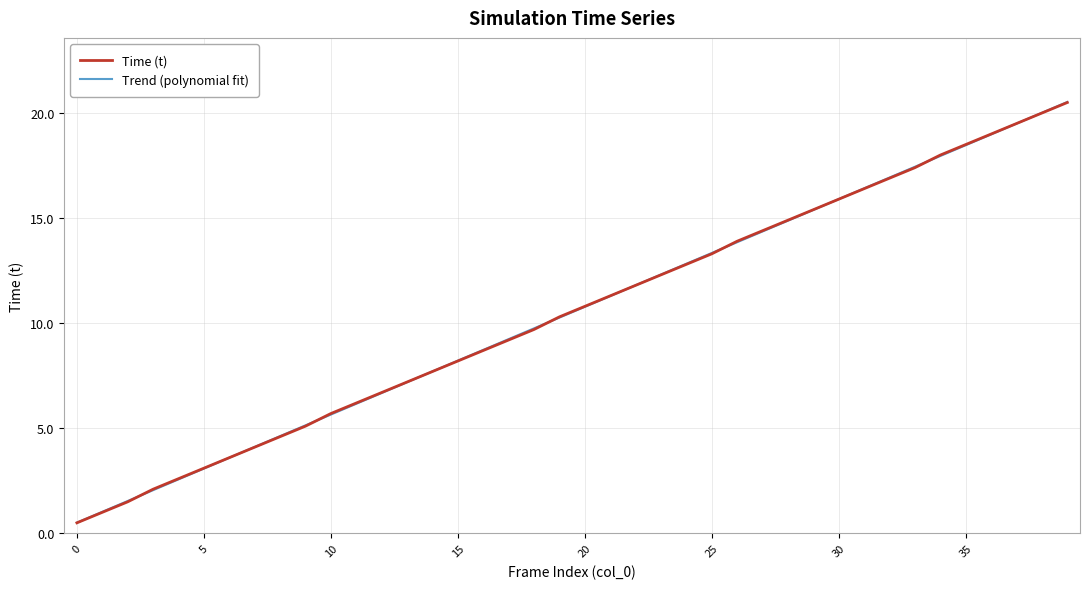

What is the minimum value shown in the chart?

0.5